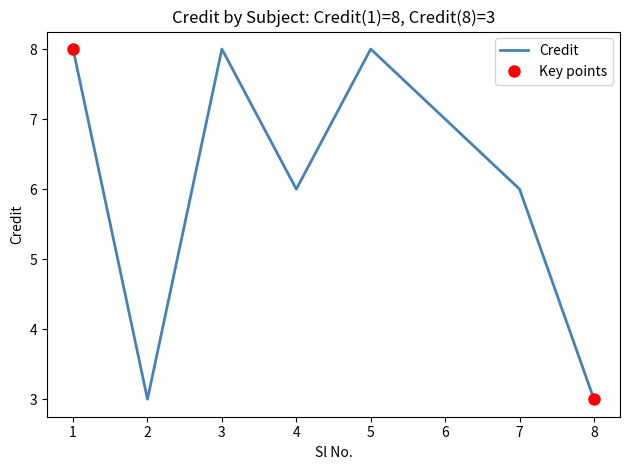

How many points are higher than both their immediate neighbors (excluding endpoints)?

2